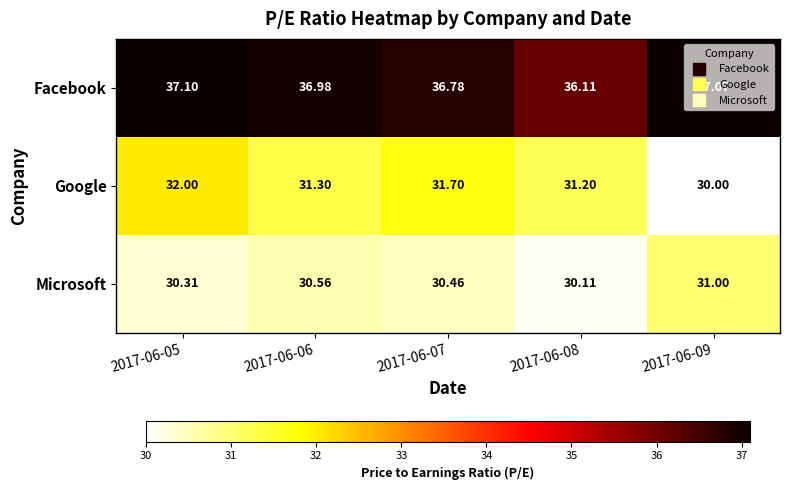

At 2017-06-09, list the series in order from largest to smallest.

Facebook, Microsoft, Google